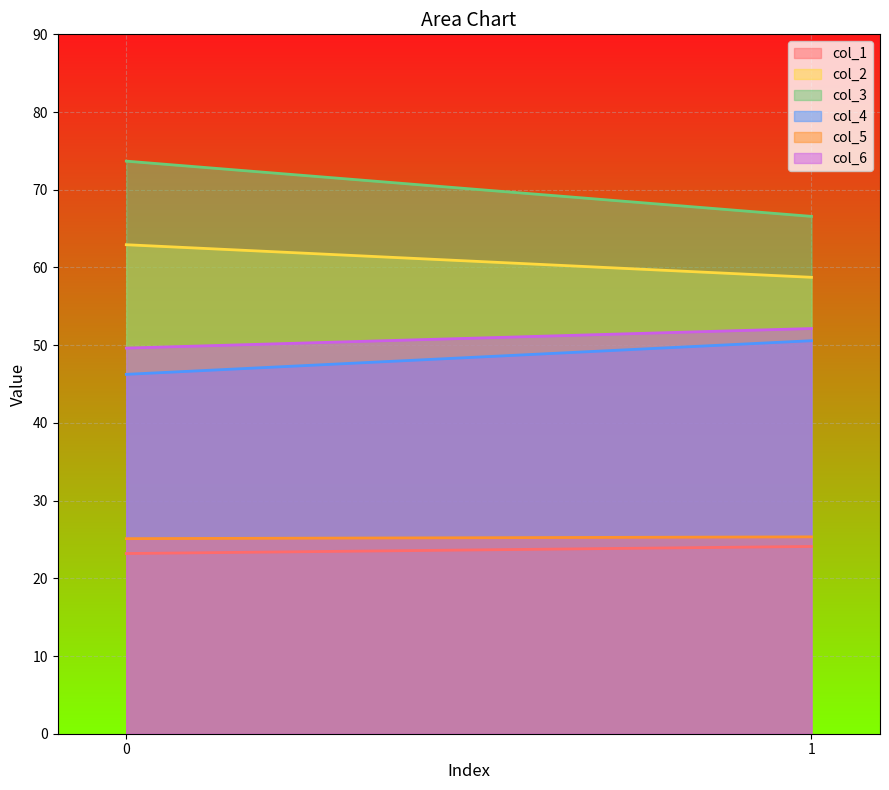

Reading left to right, extract all data points from this chart.

col_1: 23.2	24.1
col_2: 62.9	58.7
col_3: 73.7	66.6
col_4: 46.2	50.6
col_5: 25.1	25.3
col_6: 49.6	52.1